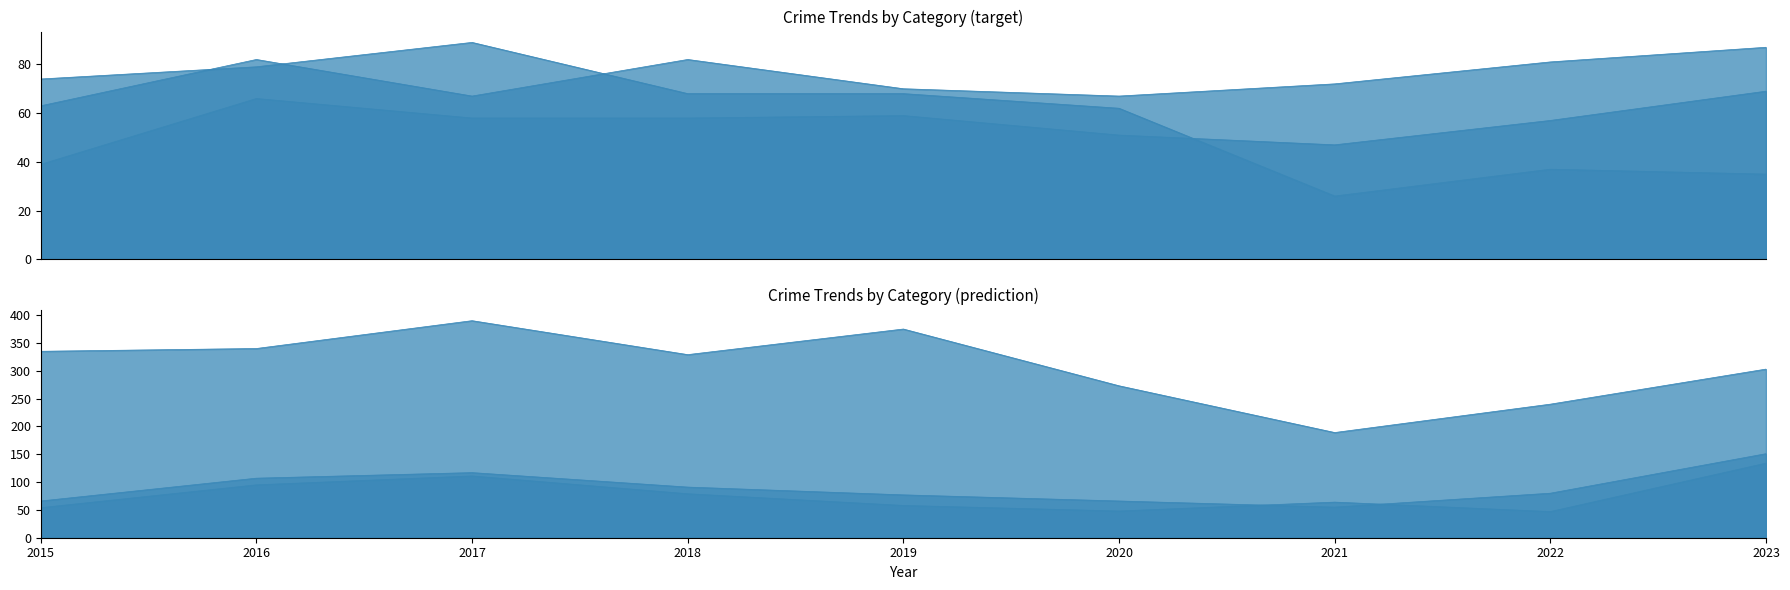

Does the chart have visible grid lines?

No